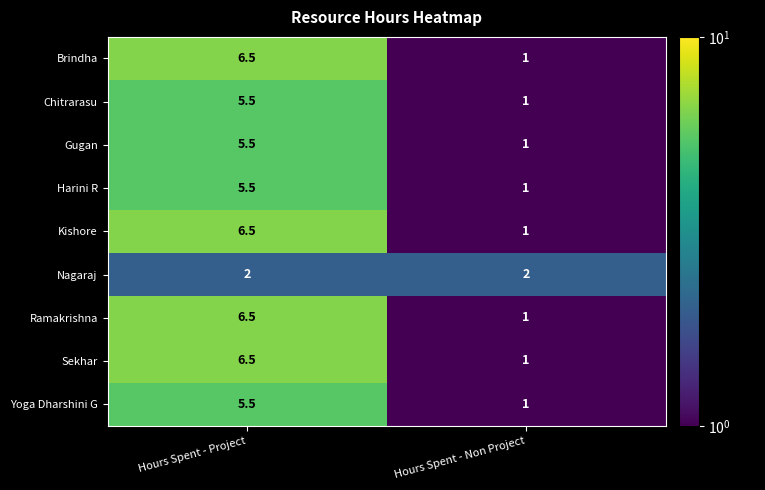

What is the spread (max minus min) of values at Hours Spent - Non Project?

1.0